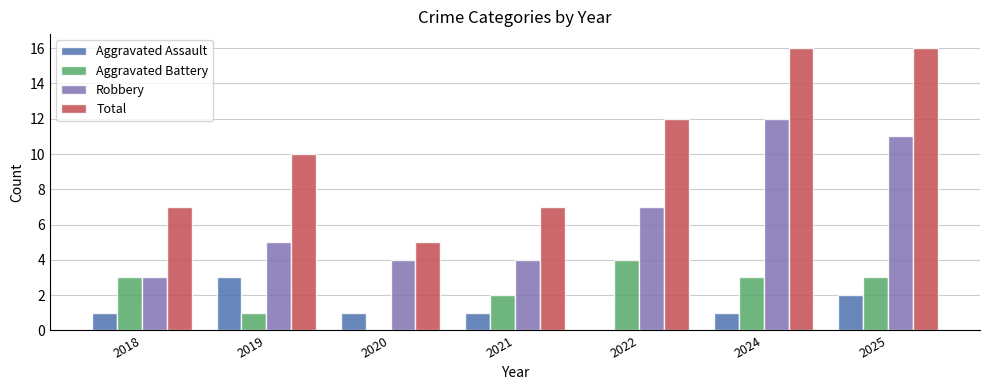

Count the Aggravated Battery values in the range 1 to 3.

5